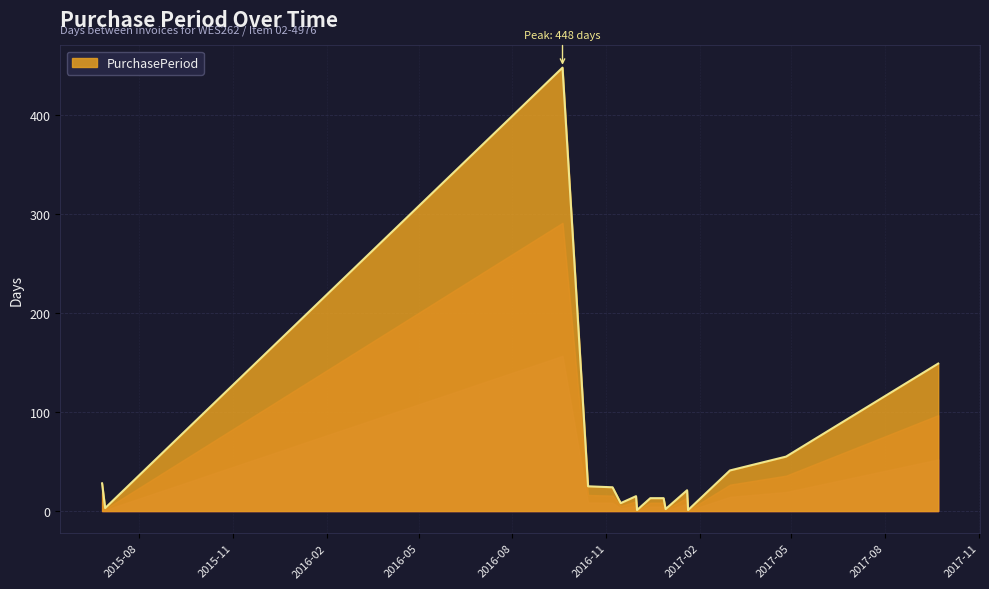

What is the maximum value shown in the chart?

448